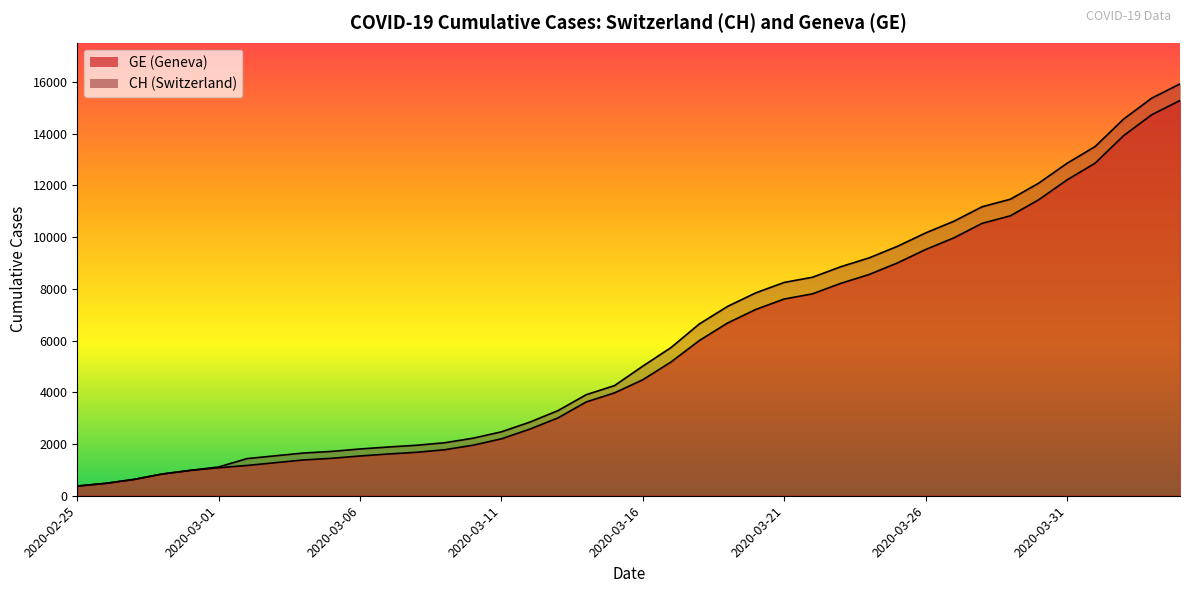

Which series has the largest total across all categories?

CH